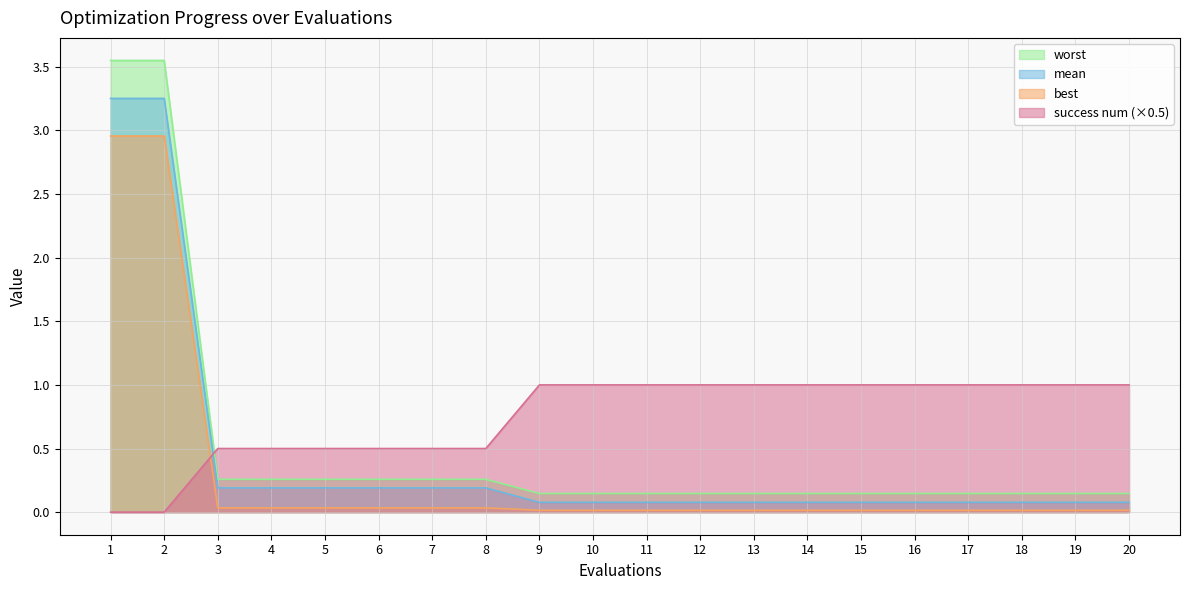

At which category is the sum across all series the highest?

1